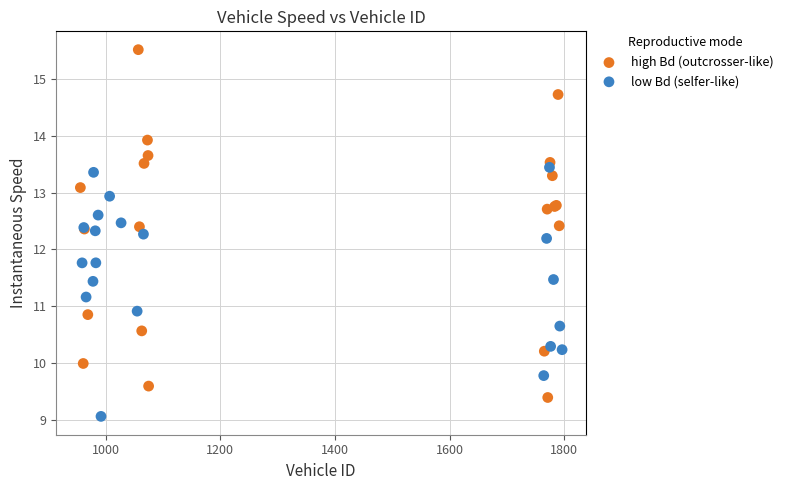

Which series has the widest spread of Y values?

high Bd (outcrosser-like)